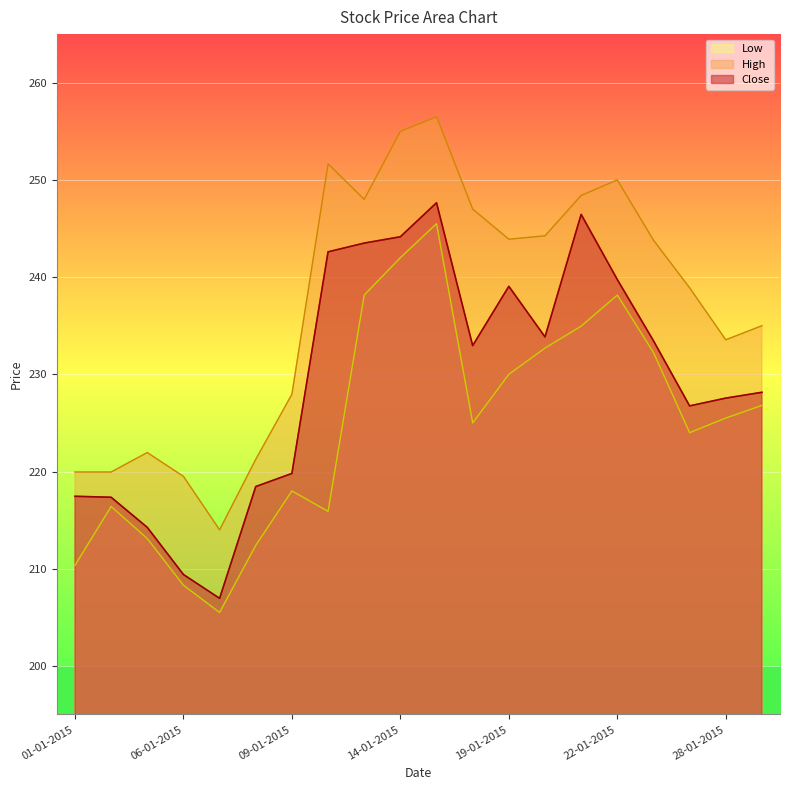

What is the total value across all series at 19-01-2015?

713.0